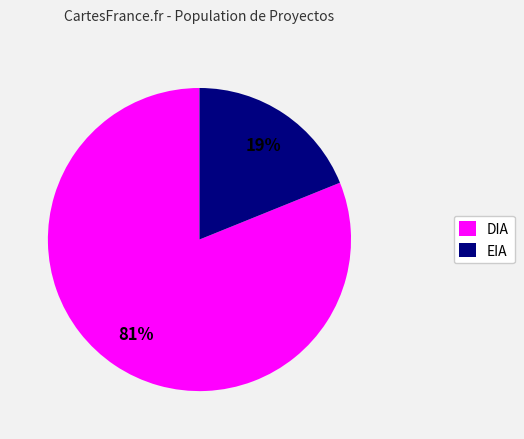

What percentage is the DIA slice, to the nearest percent?

81%